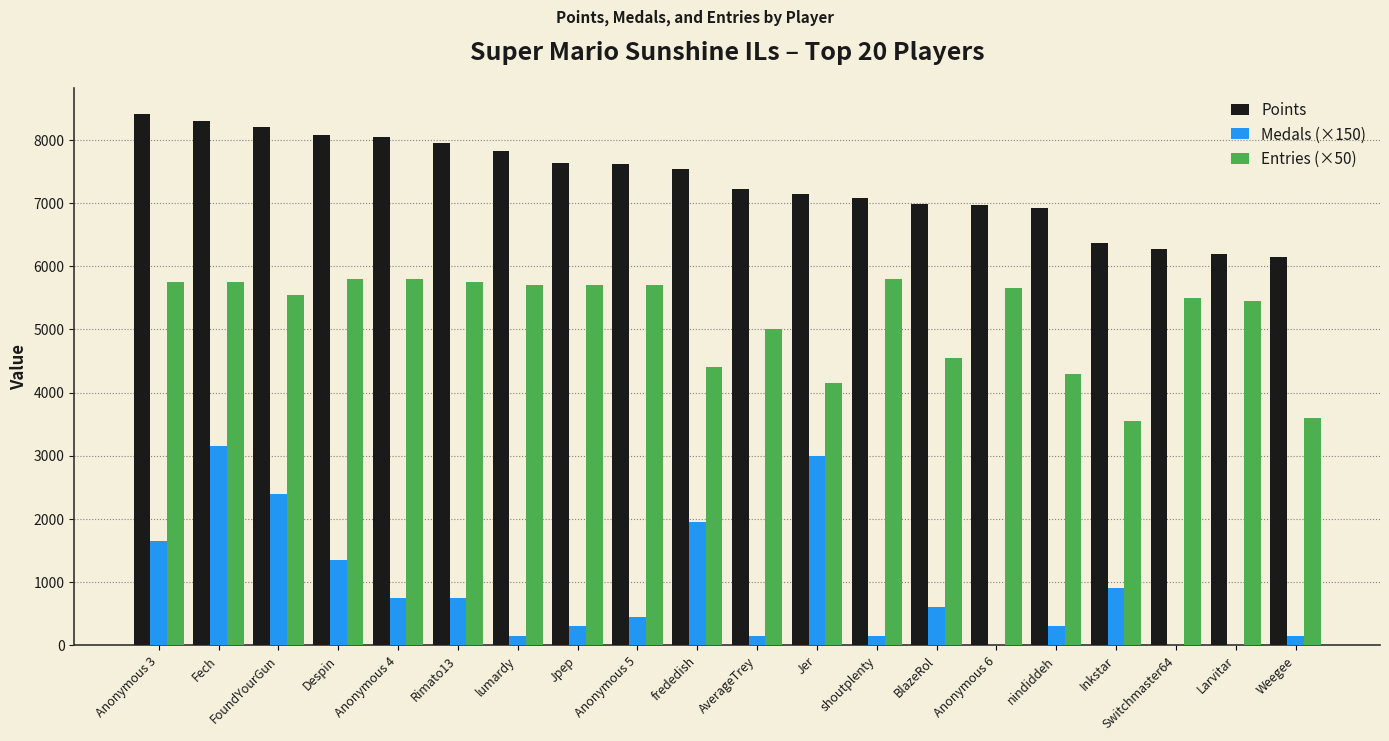

The value of Entries (×50) at Jpep is 9158. True or false?

False